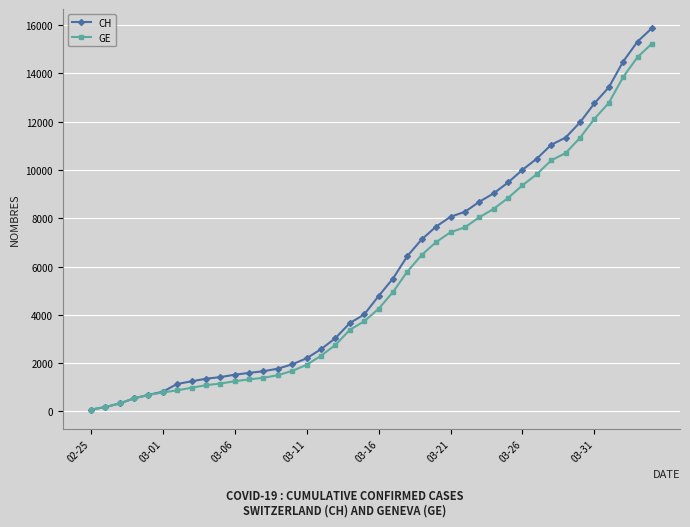

What is the sum of all GE values?

216959